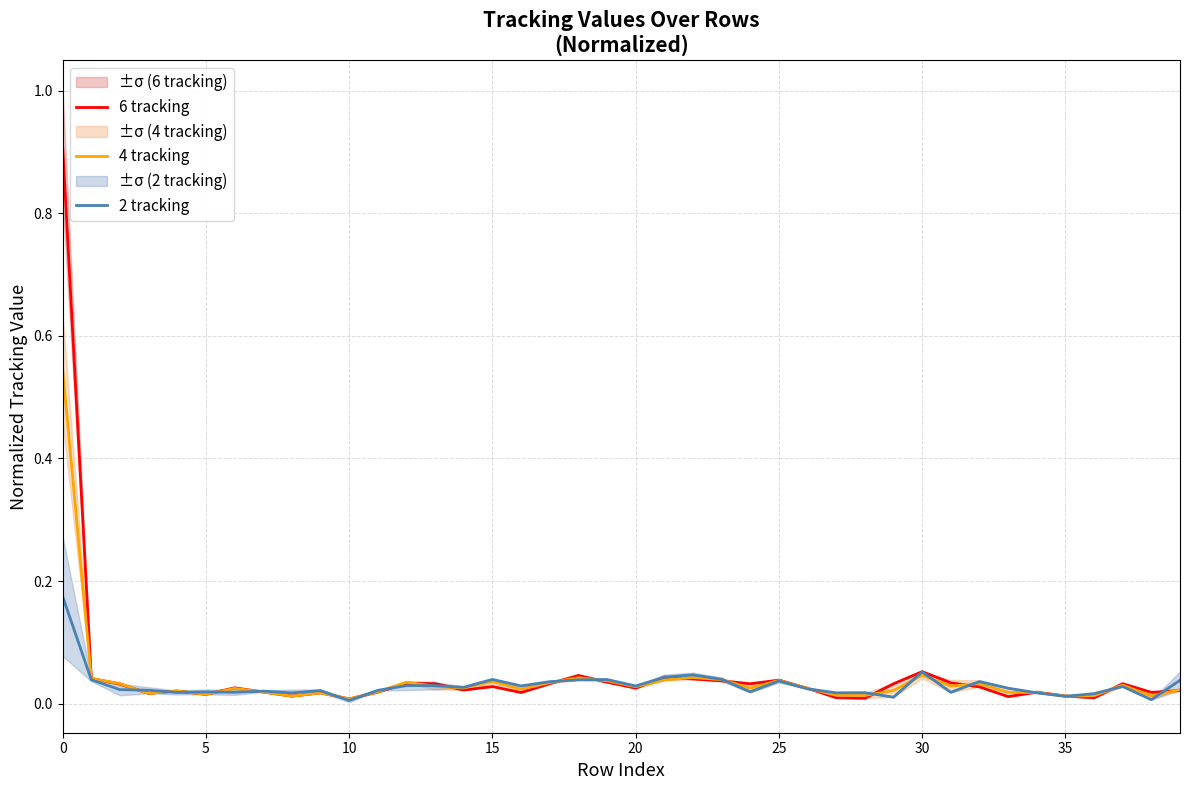

True or false: 4 tracking and 2 tracking cross at least once.

True